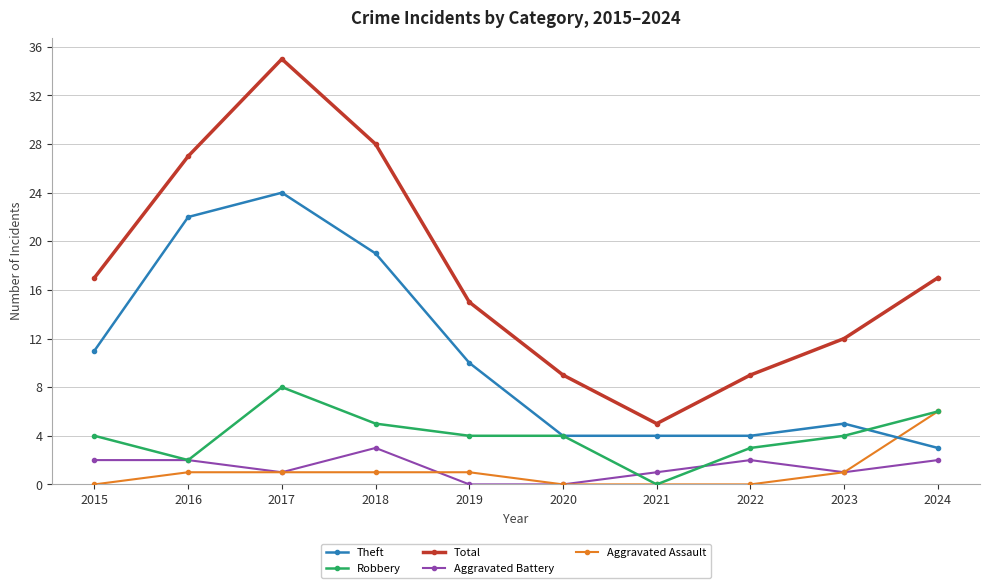

Does the chart display data point markers on the line(s)?

Yes